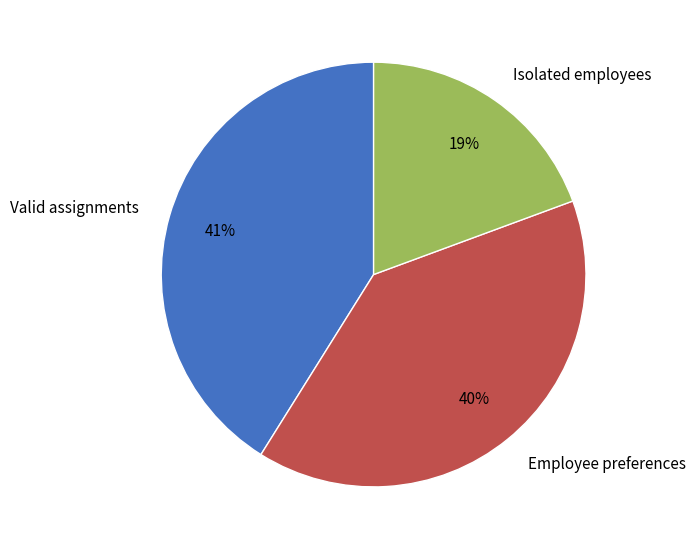

Which slice is the smallest?

Isolated employees